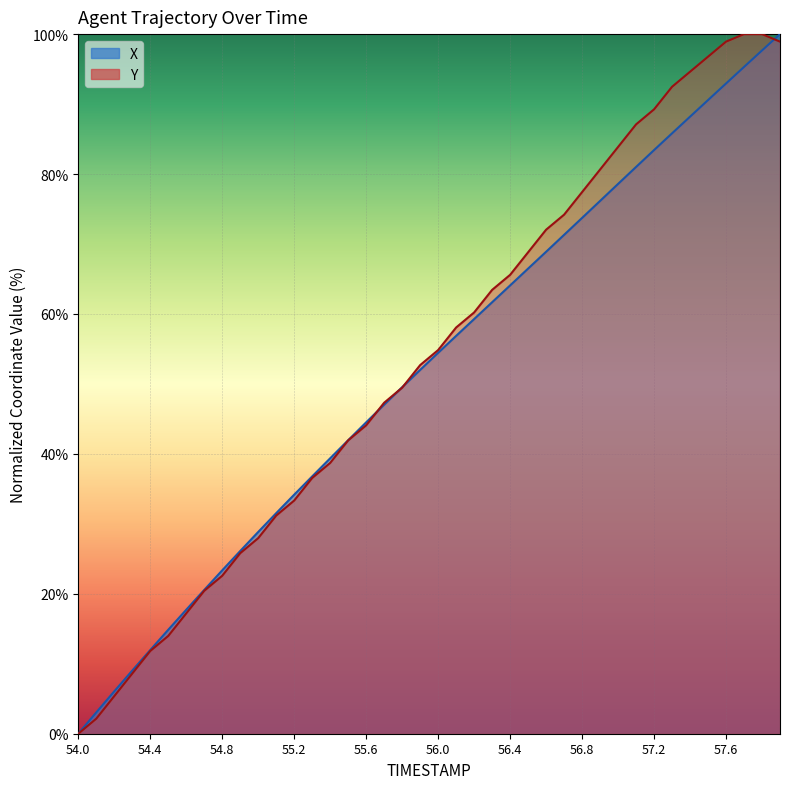

Does the chart display data point markers on the line(s)?

No